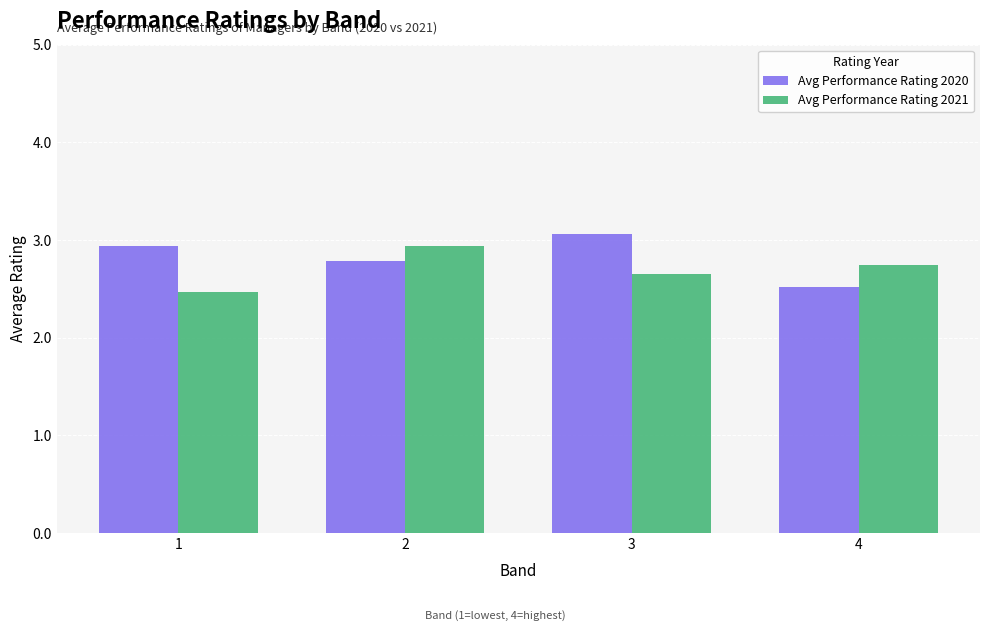

Count the Avg Performance Rating 2021 values in the range 2 to 3.

4